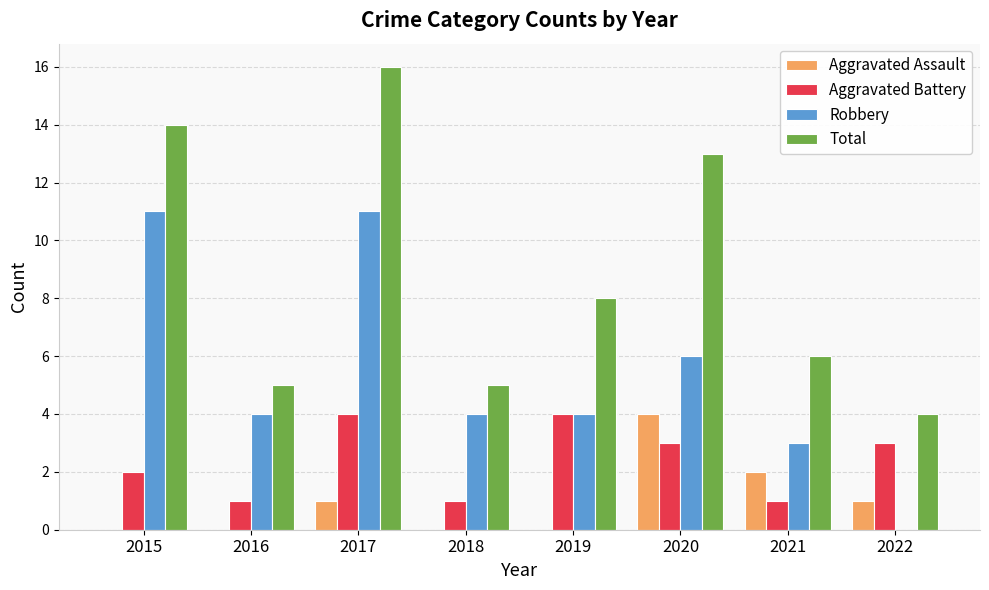

What is the highest value of the Aggravated Battery series?

4